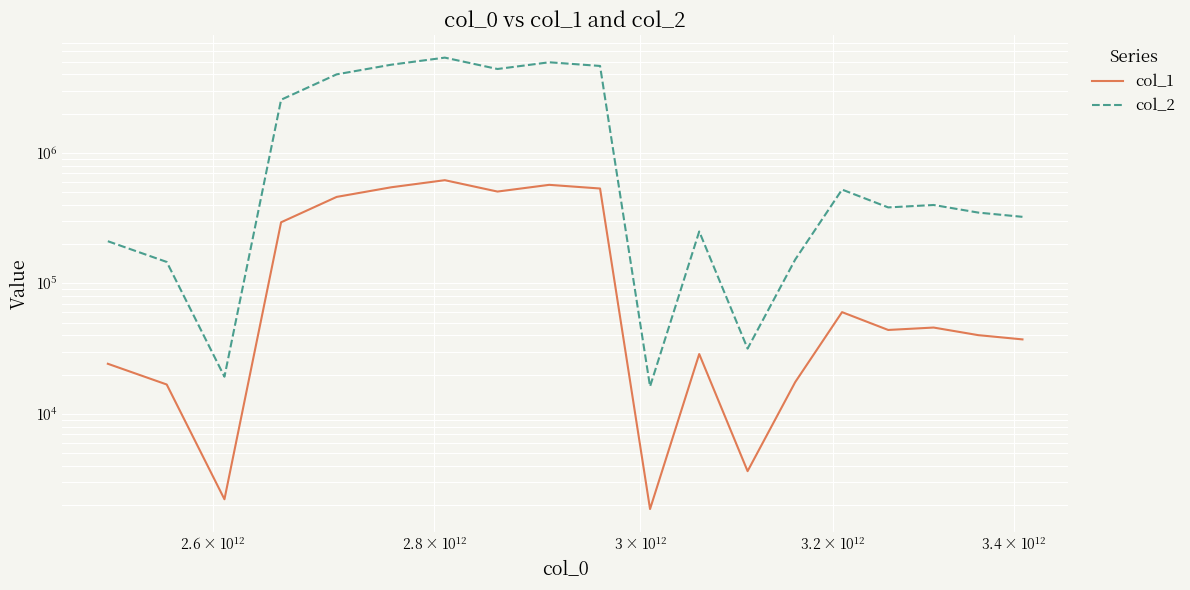

How many categories are shown in the chart?

20